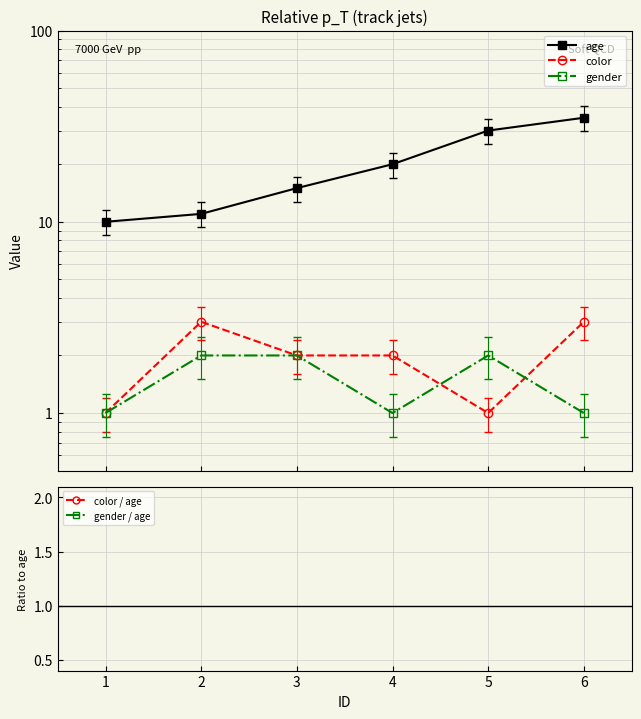

Reading left to right, what are all the values shown in this chart?

age: 10.0	11.0	15.0	20.0	30.0	35.0
color: 1.0	3.0	2.0	2.0	1.0	3.0
gender: 1.0	2.0	2.0	1.0	2.0	1.0
color / age: 0.1	0.3	0.1	0.1	0.0	0.1
gender / age: 0.1	0.2	0.1	0.1	0.1	0.0